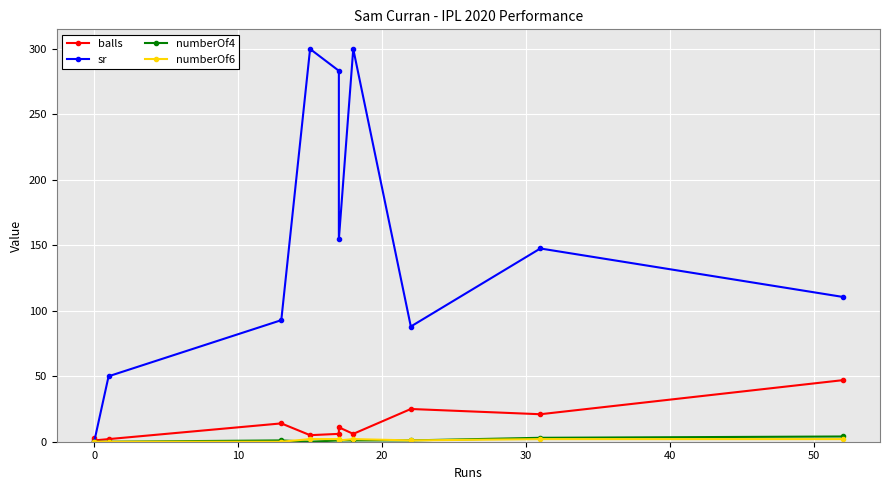

How many positive values does the sr series have?

9